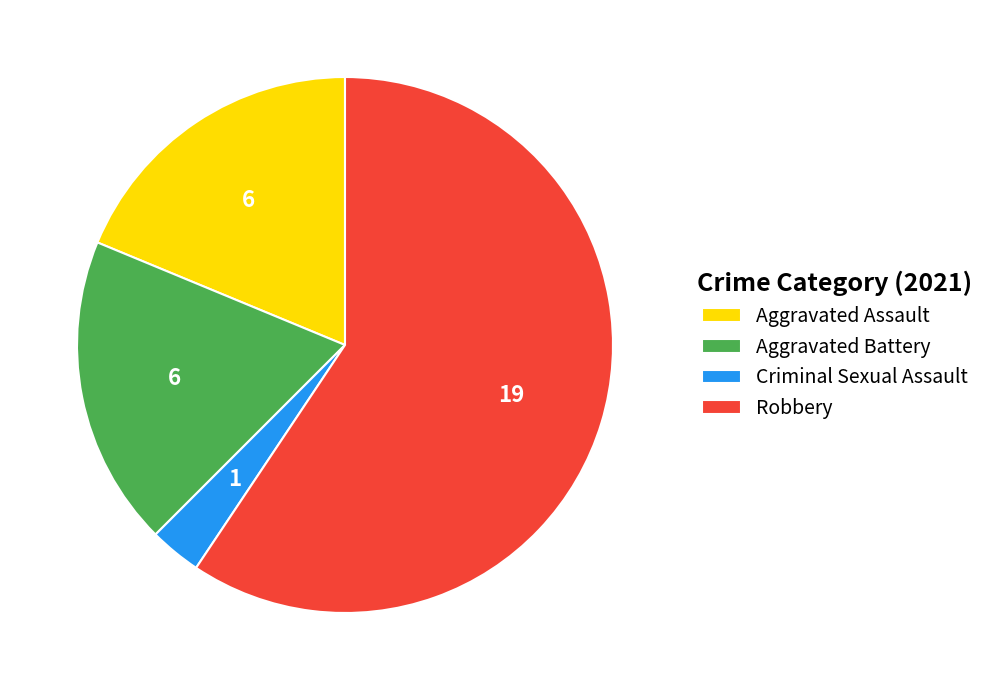

Combined, do Aggravated Battery and Aggravated Assault account for over 50%?

No